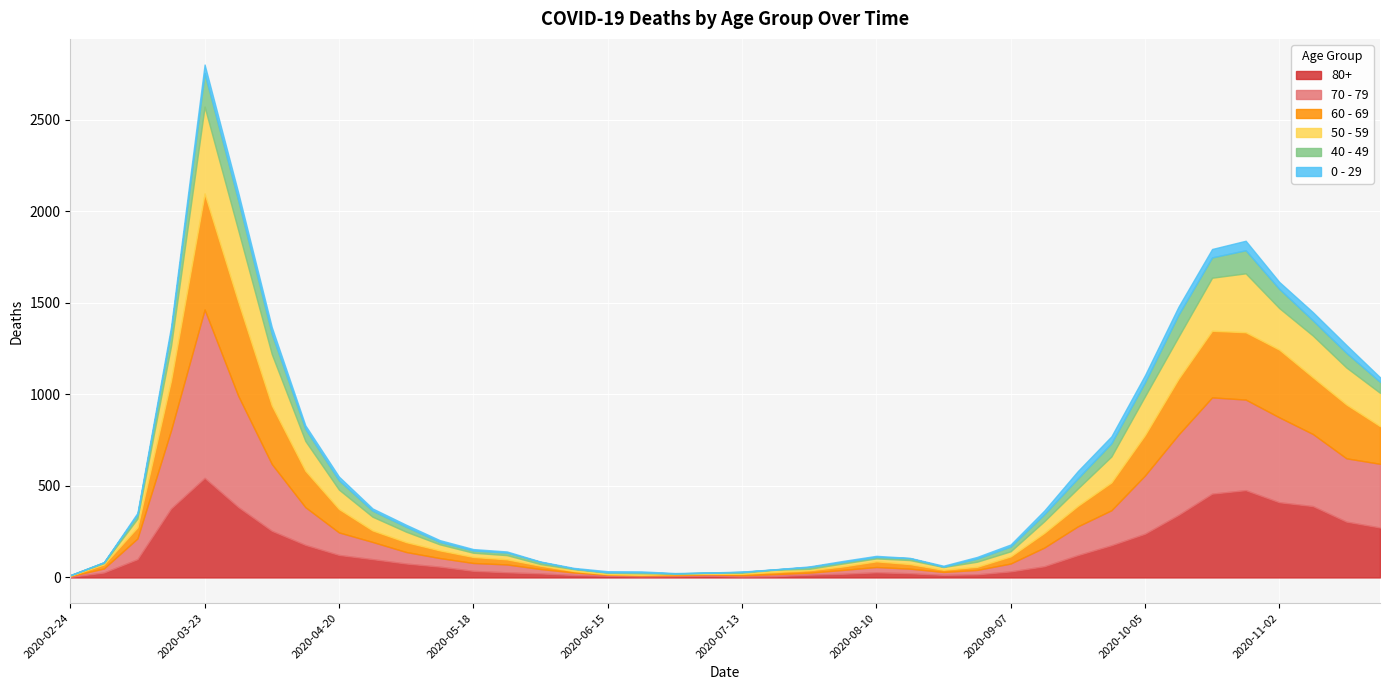

What is the value of the 70 - 79 point at the 36th from the left?

495